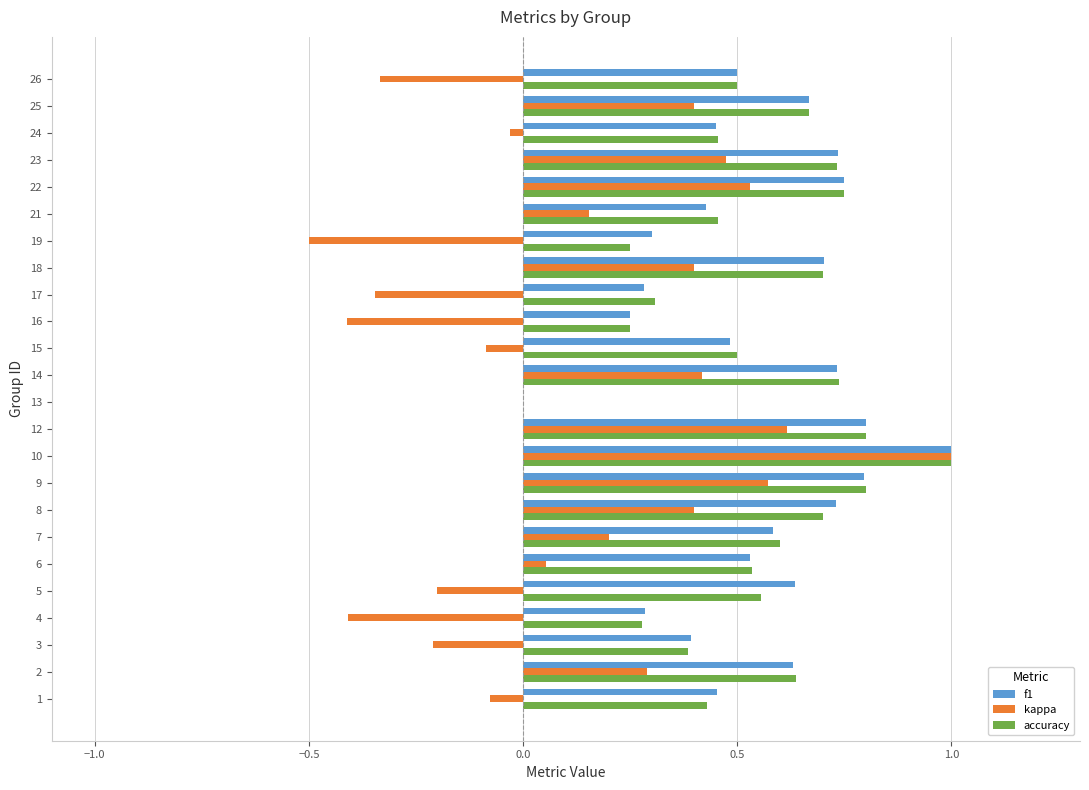

What are all the series names shown in the legend?

f1, kappa, accuracy